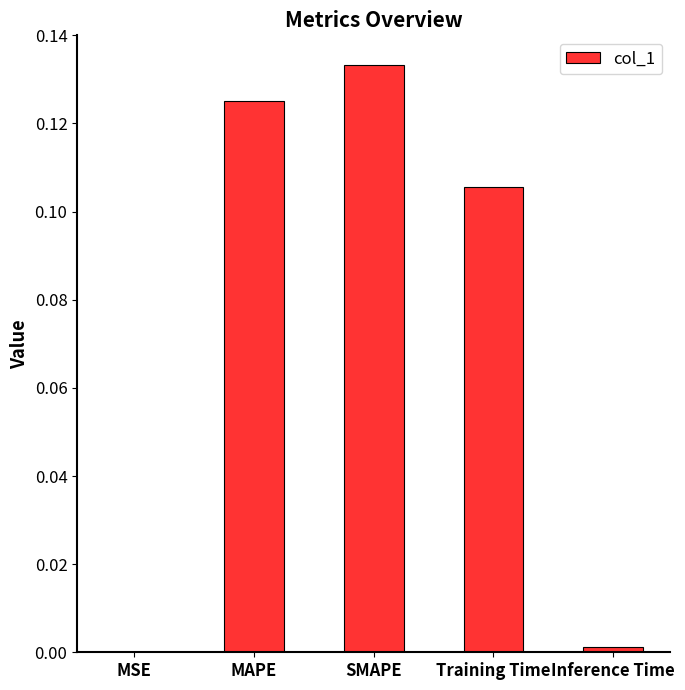

The chart shows a value of 0.0 at Training Time. True or false?

False